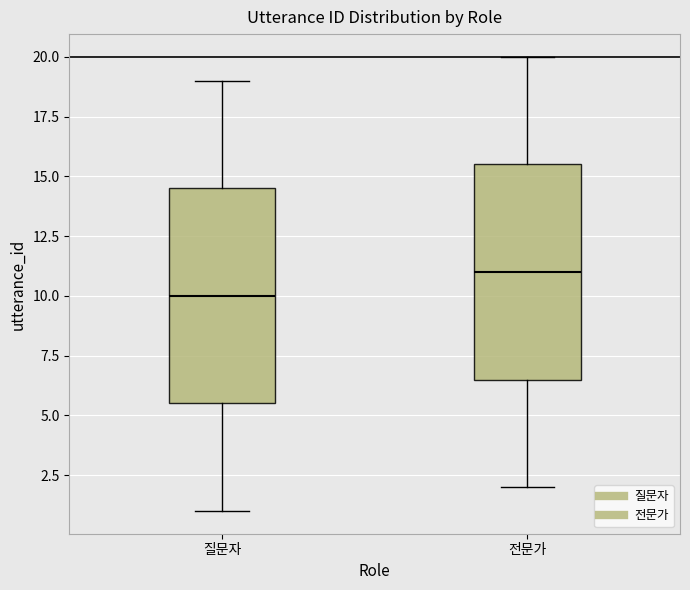

Which box's median line is the highest?

전문가